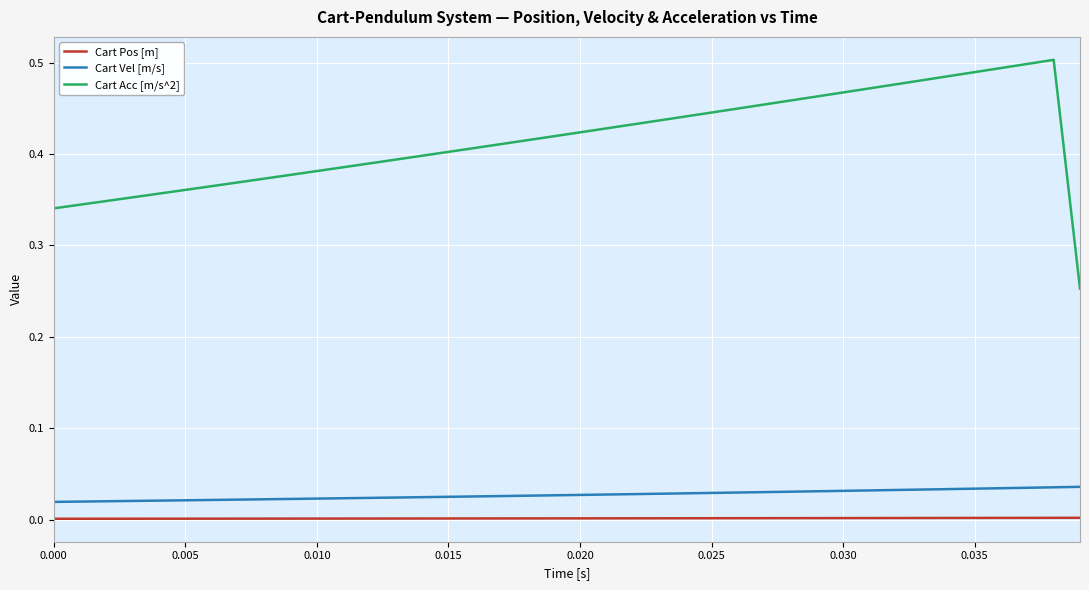

Which series has the largest total across all categories?

Cart Acc [m/s^2]